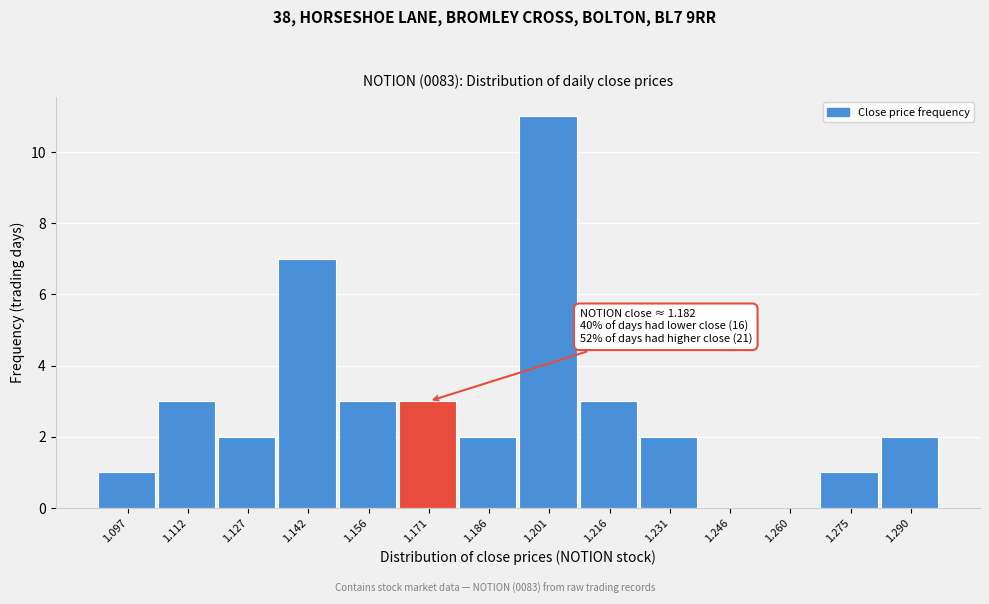

Reading left to right, extract all data points from this chart.

1.097=1	1.112=3	1.127=2	1.142=7	1.156=3	1.171=3	1.186=2	1.201=11	1.216=3	1.231=2	1.246=0	1.260=0	1.275=1	1.290=2